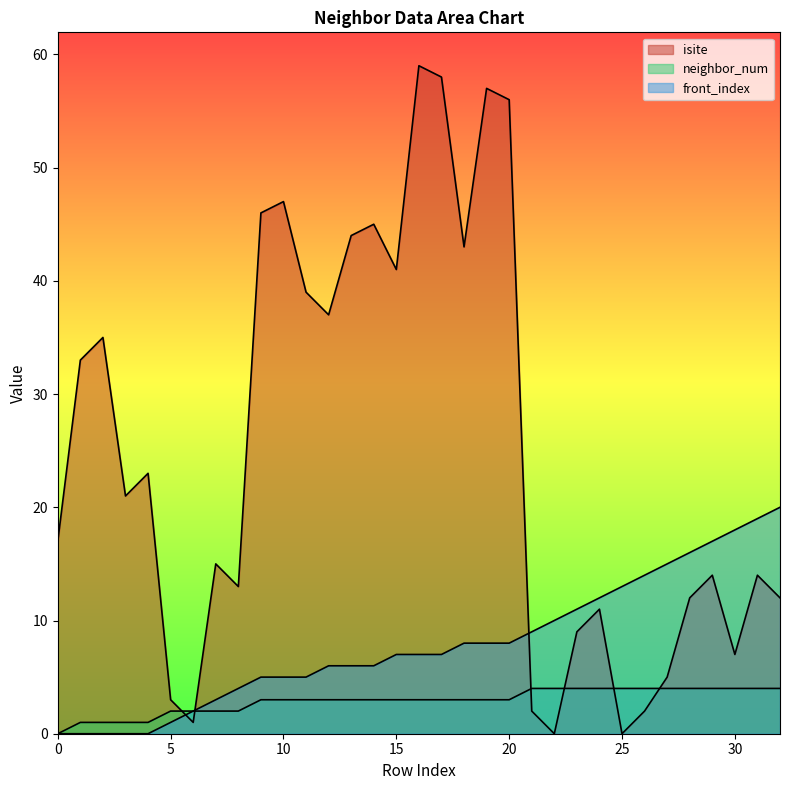

Rank the series by their average value, from lowest to highest.

neighbor_num, front_index, isite